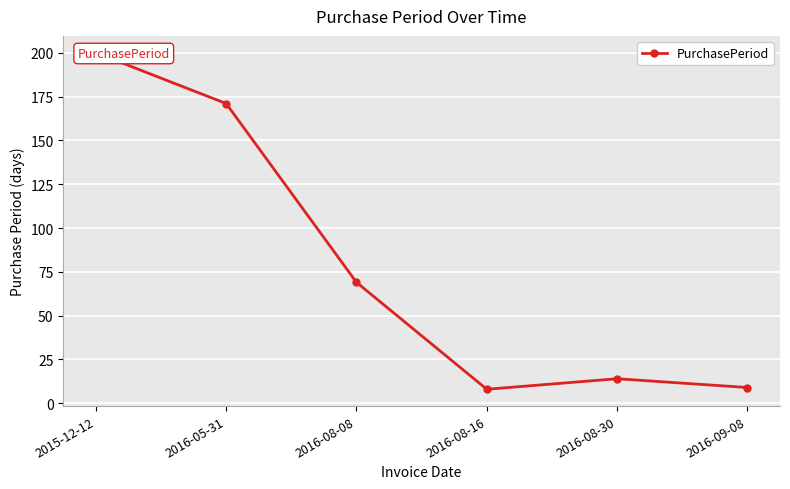

Where does the data first go above 69?

2015-12-12